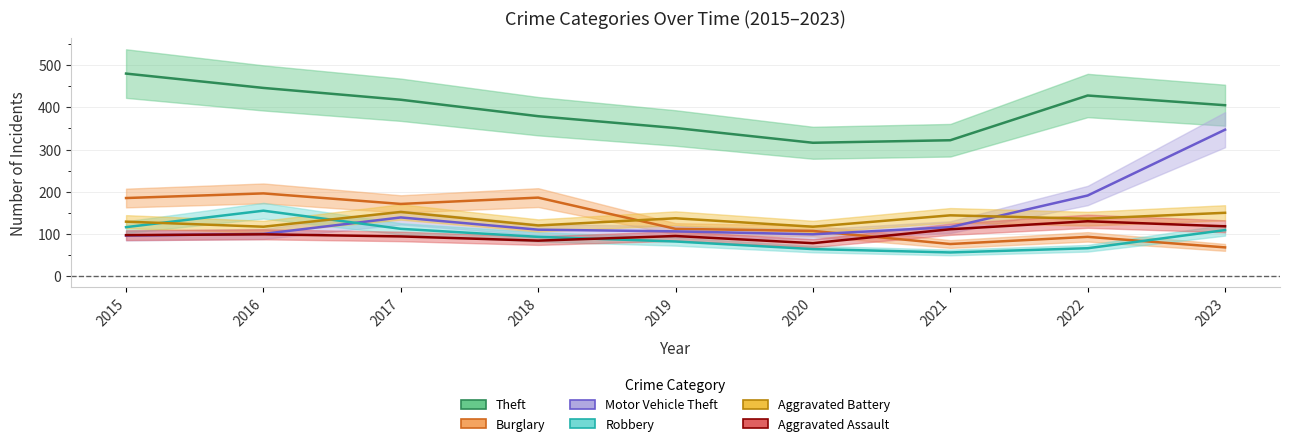

Count the number of data series in this chart.

6